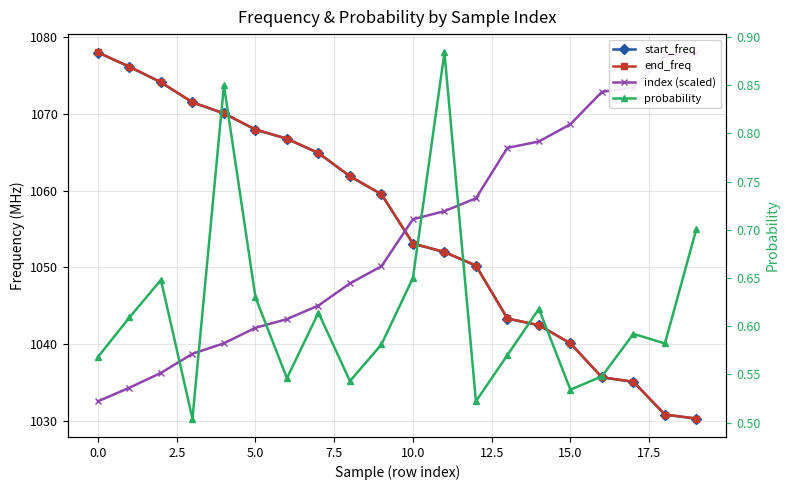

True or false: start_freq and end_freq cross at least once.

False